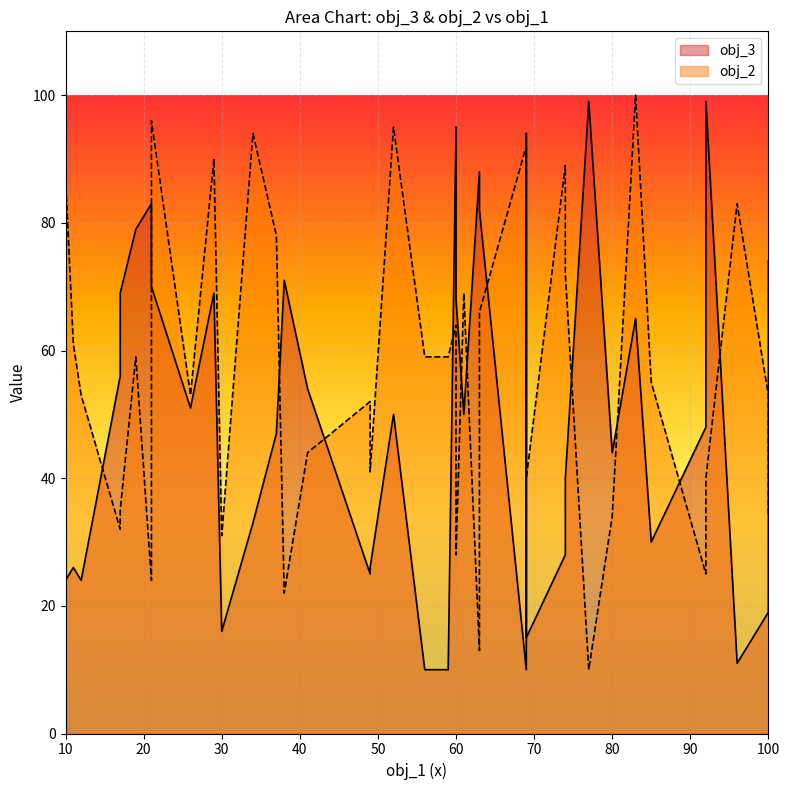

Where is obj_2 nearest to the value 55?

85